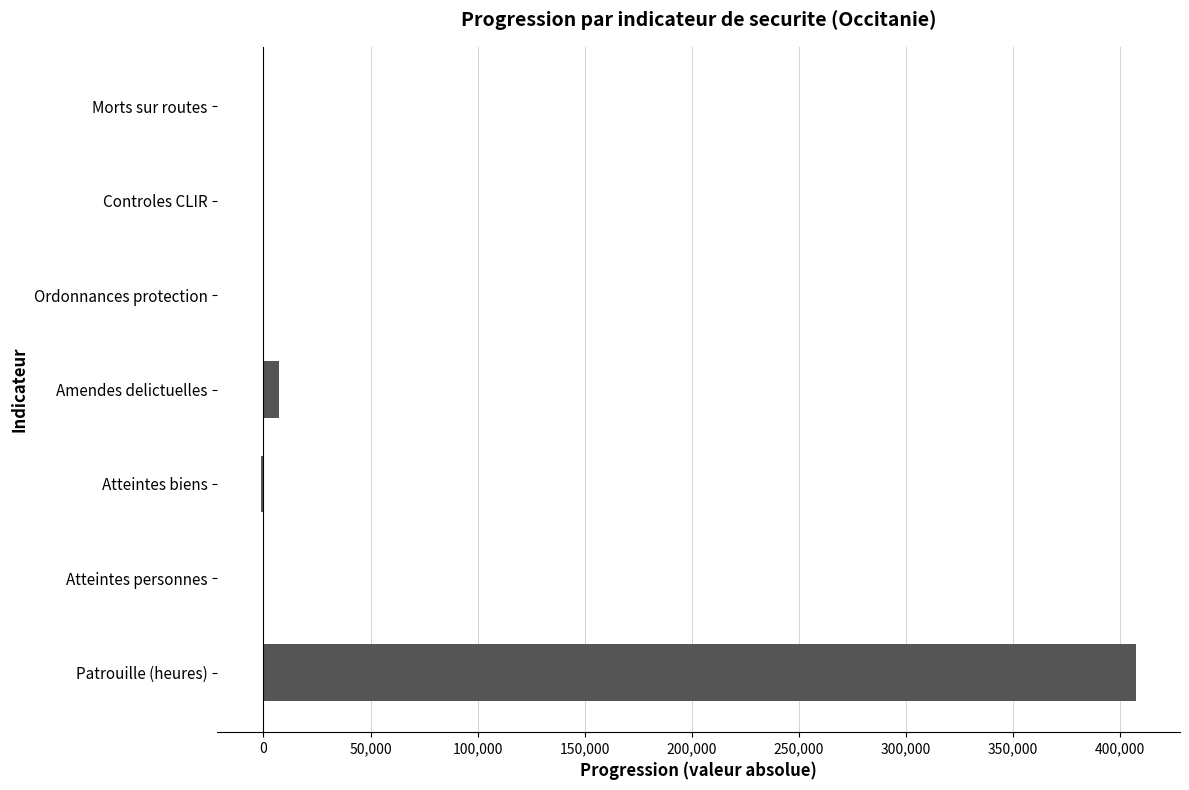

Is it true that the value at Patrouille (heures) is 141107?

False